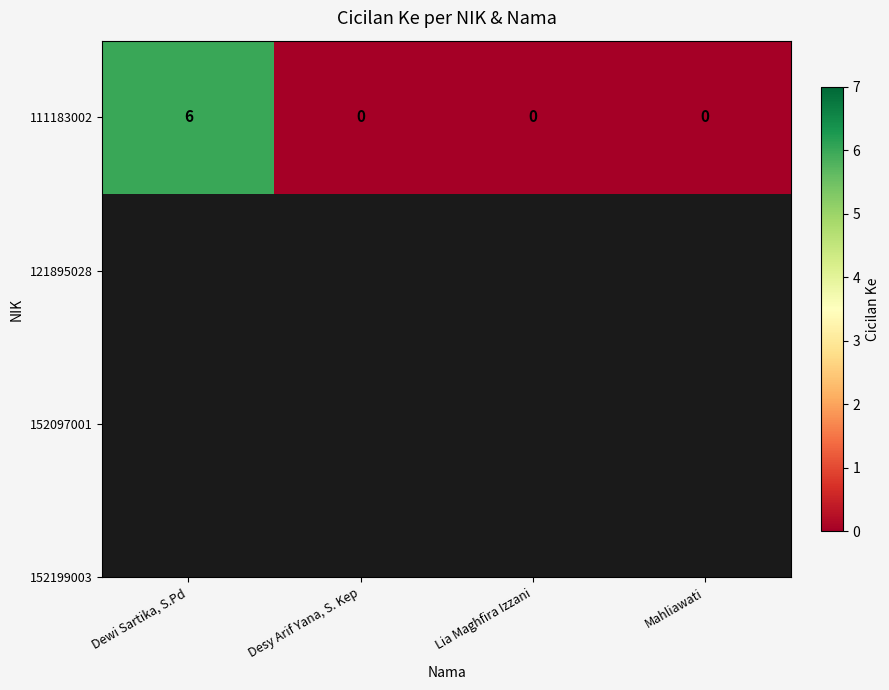

Which category has the lowest value across all series?

Desy Arif Yana, S. Kep